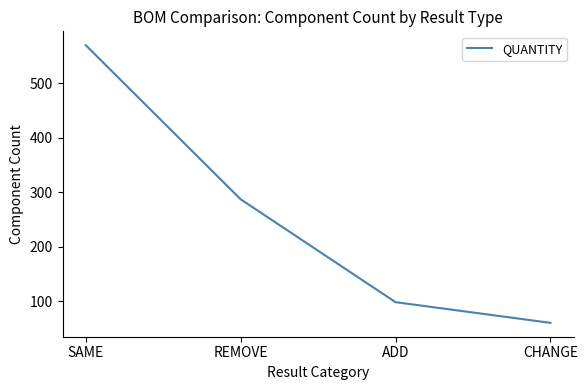

What is the difference between the maximum and second lowest values?

472